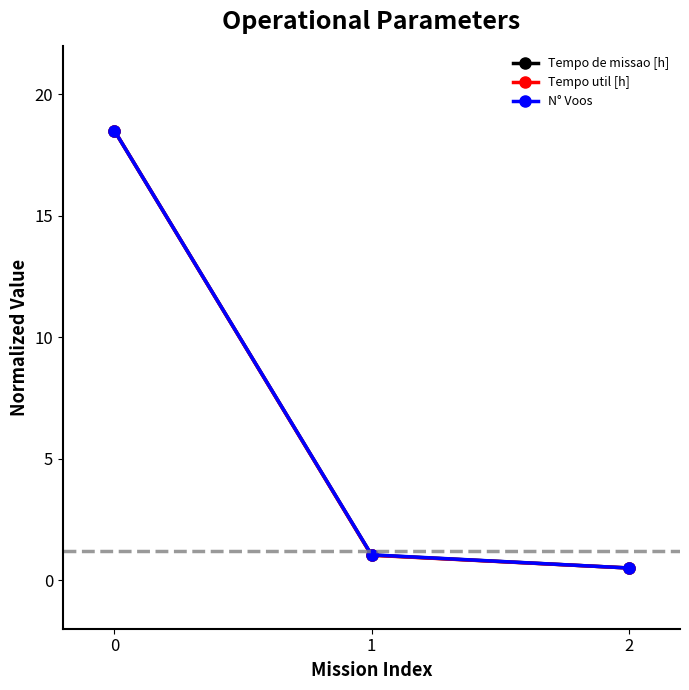

What value does the Tempo de missao [h] series have at 2?

0.5